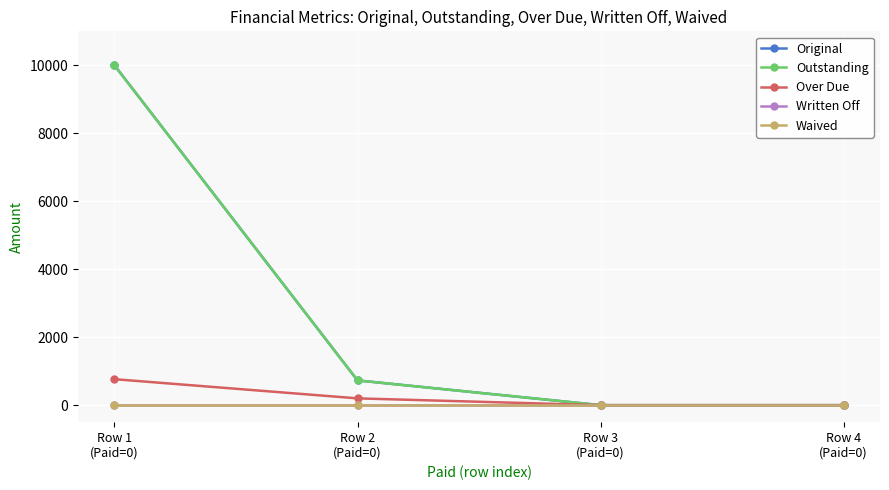

True or false: Over Due and Waived cross at least once.

False